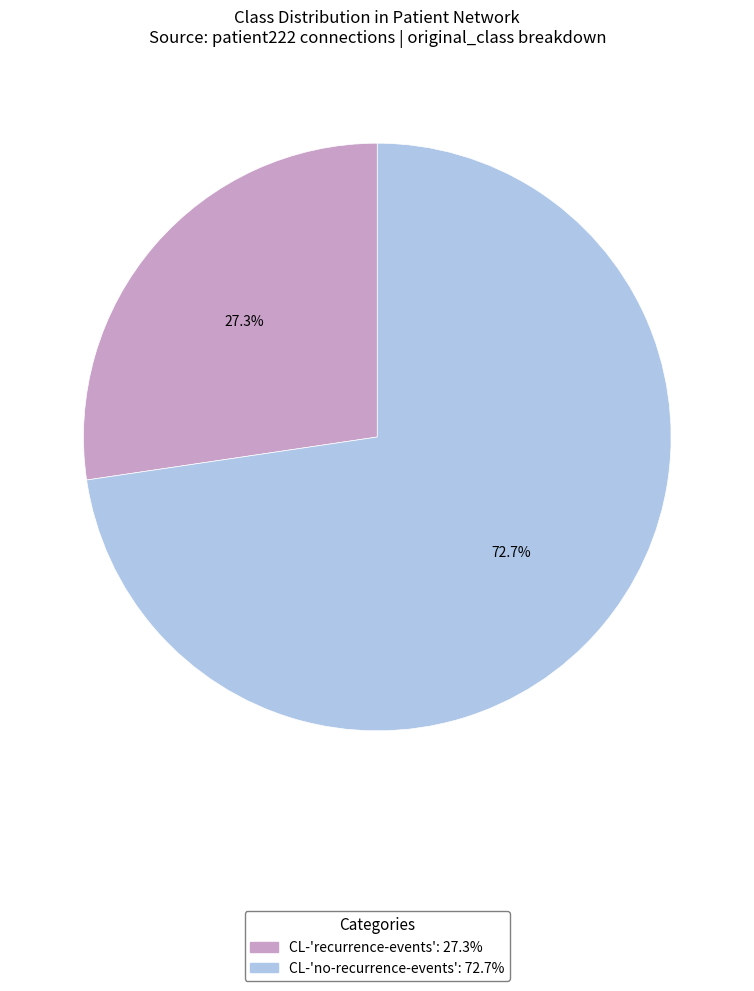

What is the smallest slice in the pie chart?

CL-'recurrence-events'